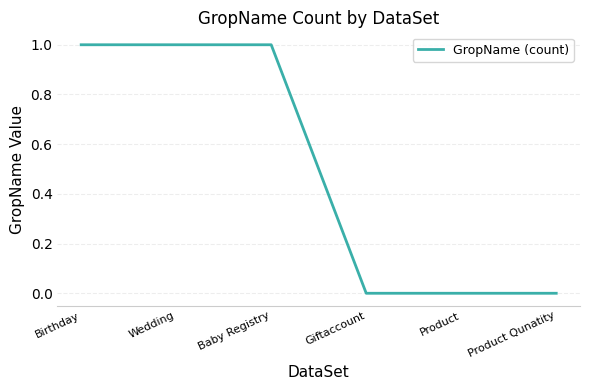

True or false: the data has more than 2 interior local peaks.

False